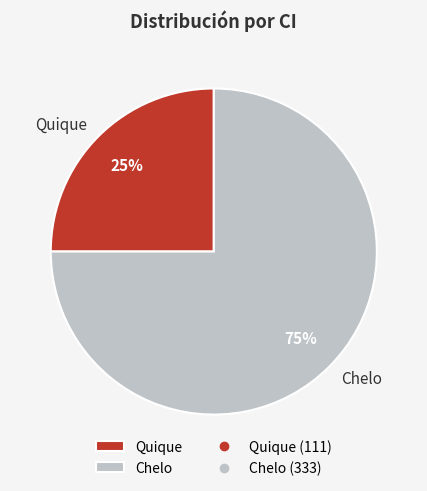

To the nearest percent, what is the difference between the largest and smallest slice percentages?

50%